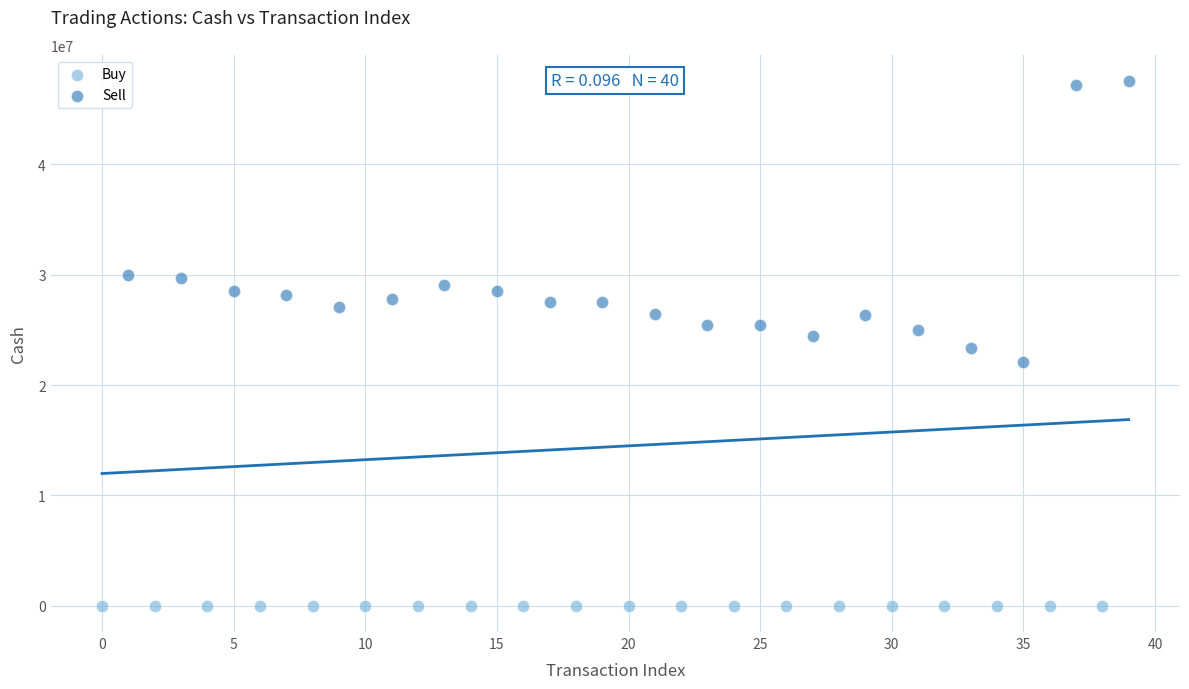

What are all the series names shown in the legend?

Buy, Sell